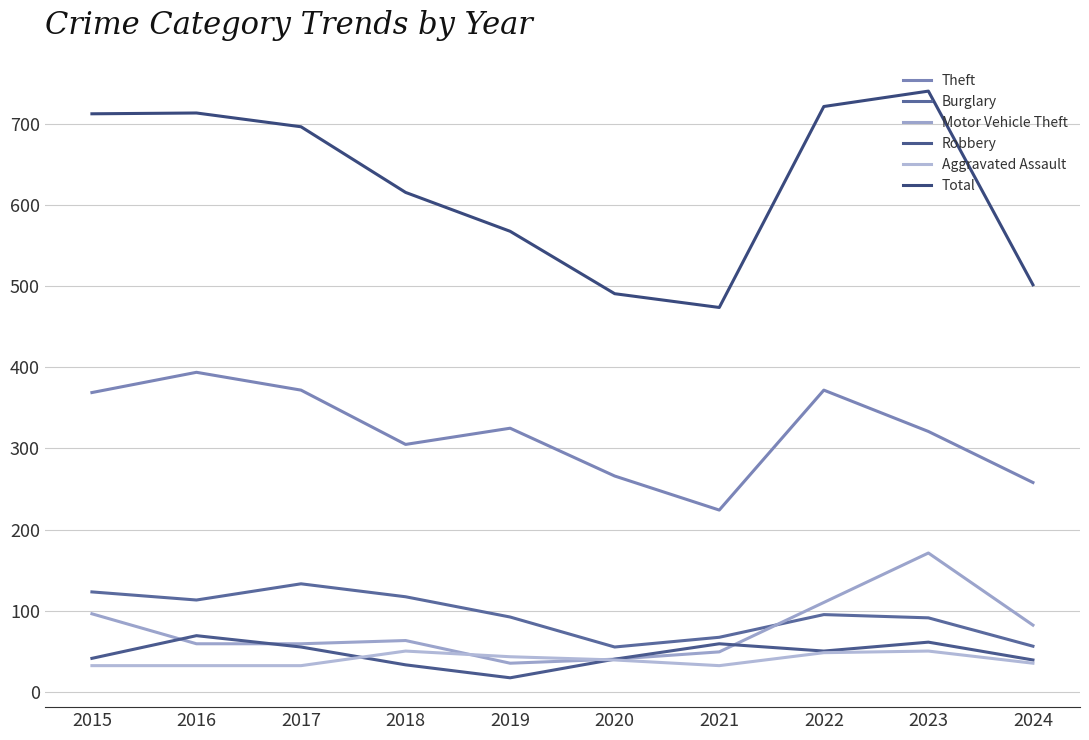

Which series has the largest range (max minus min)?

Total